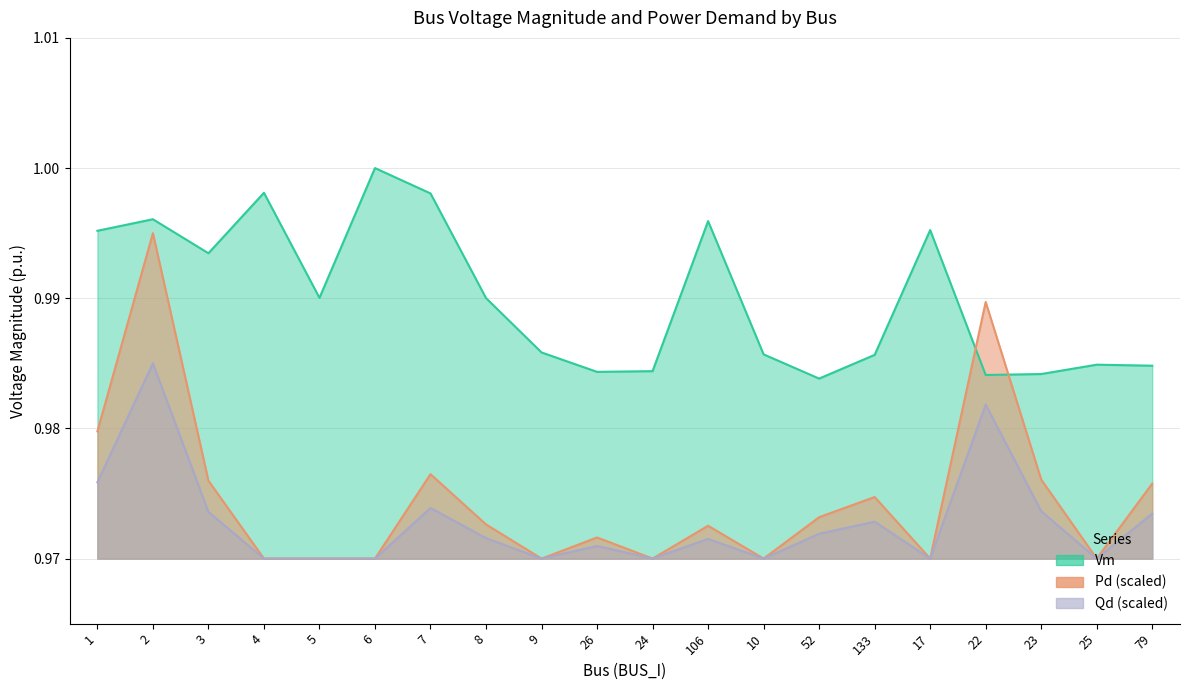

What is the greatest value displayed?

1.0